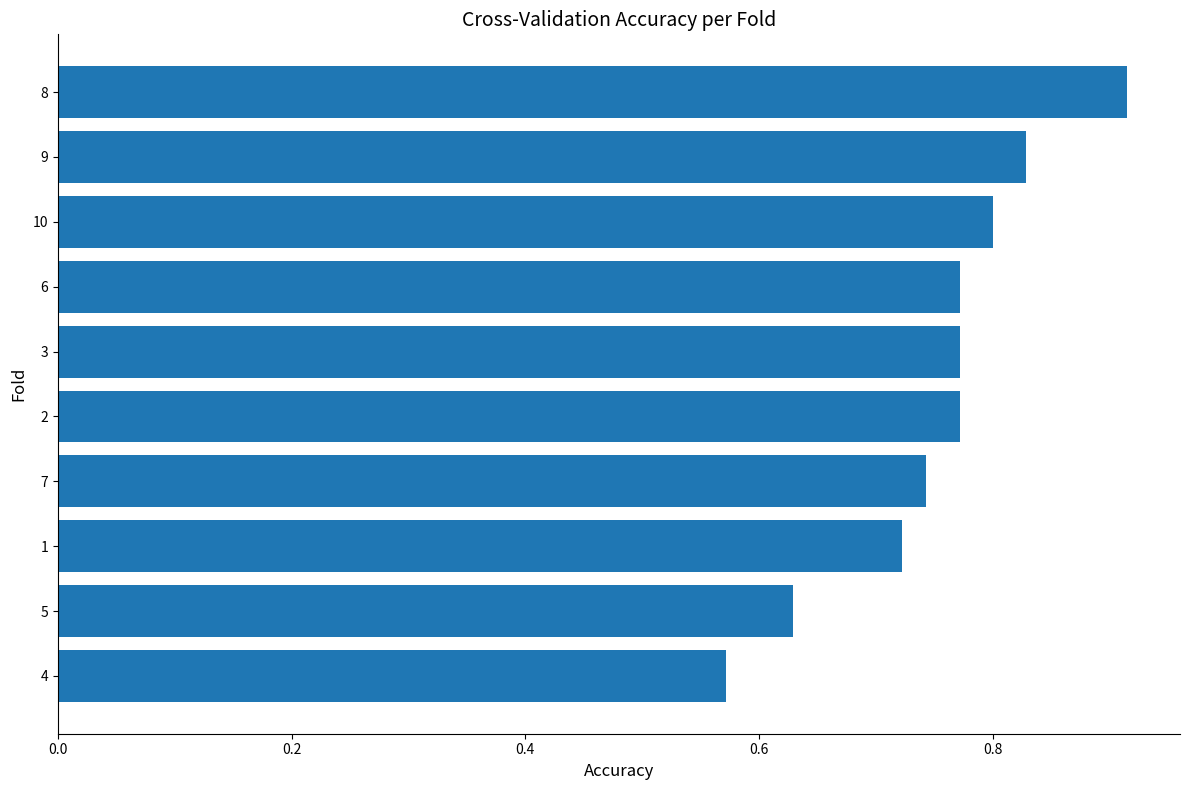

The chart shows a value of 0.5 at 10. True or false?

False